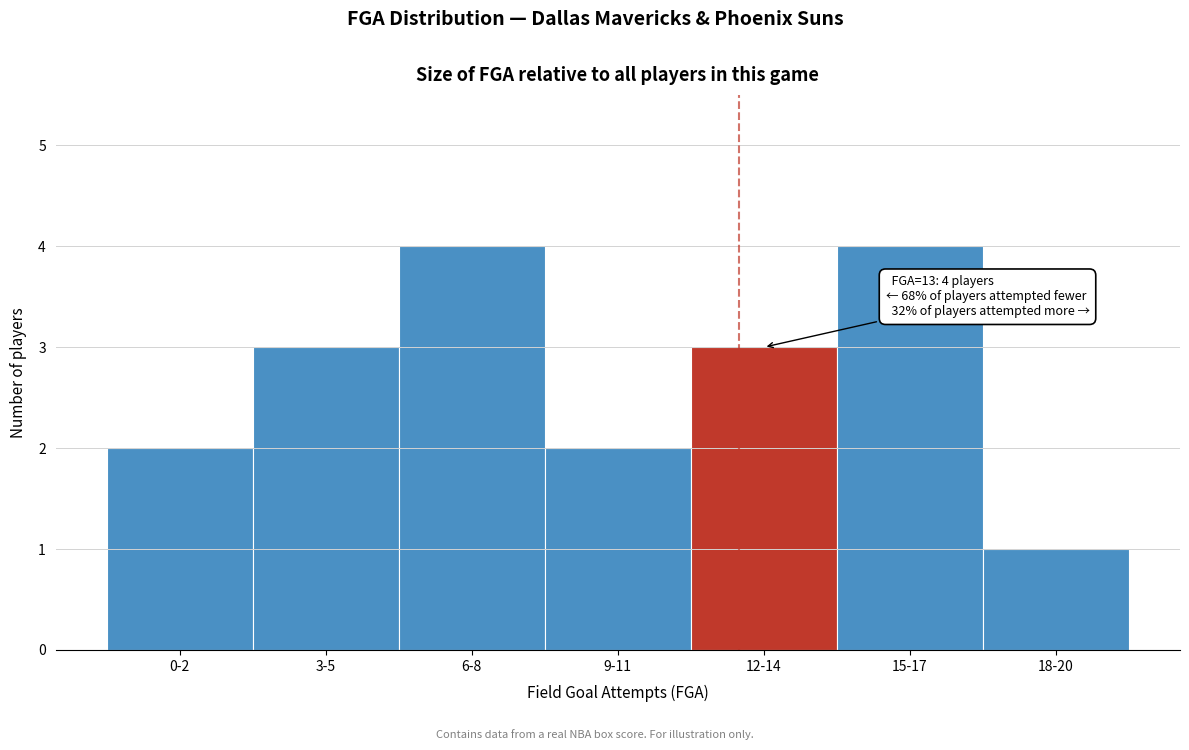

Reading right to left, extract all data points from this chart.

18-20=1	15-17=4	12-14=3	9-11=2	6-8=4	3-5=3	0-2=2